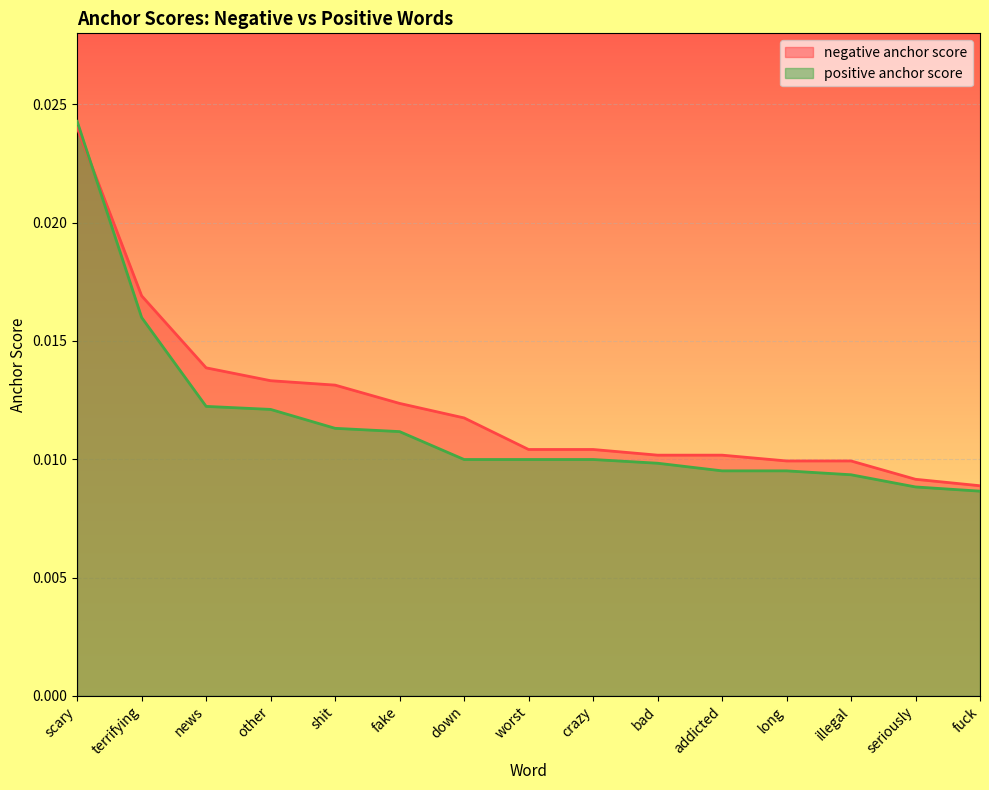

Which series has the largest range (max minus min)?

positive anchor score